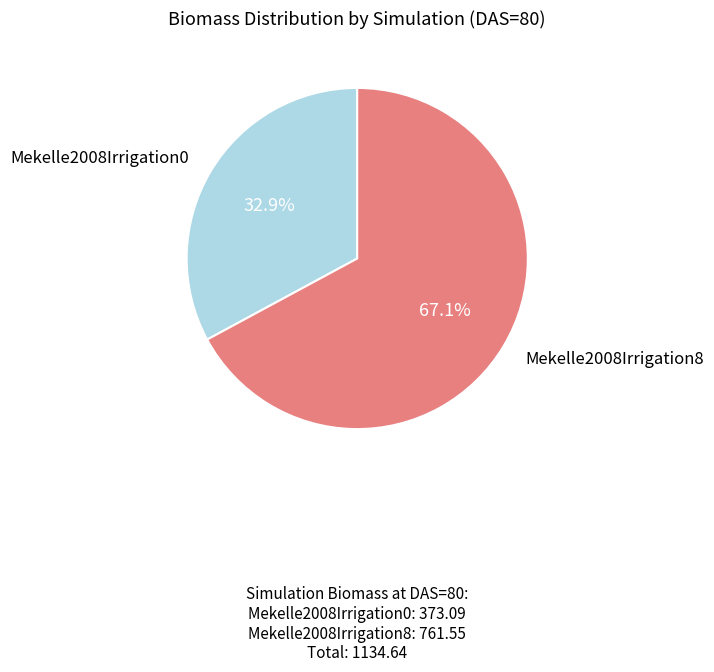

Is there any slice that represents more than half of the pie?

Yes